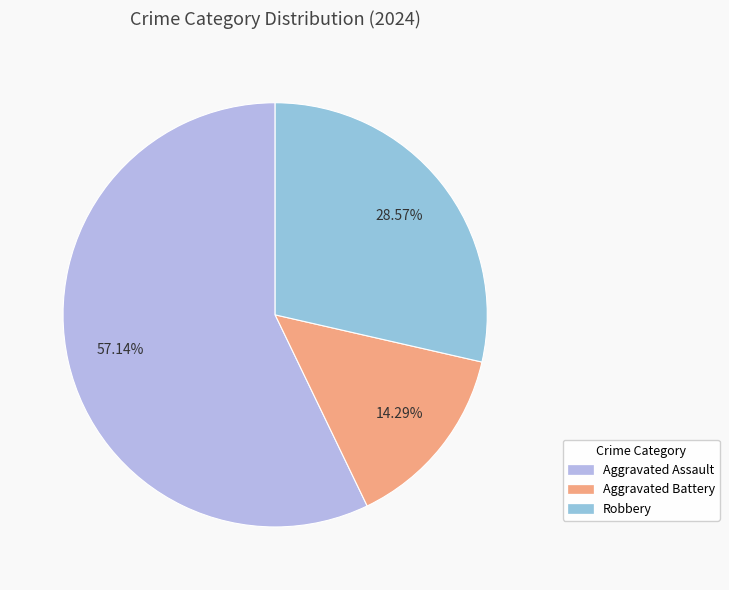

Which slice is the largest?

Aggravated Assault